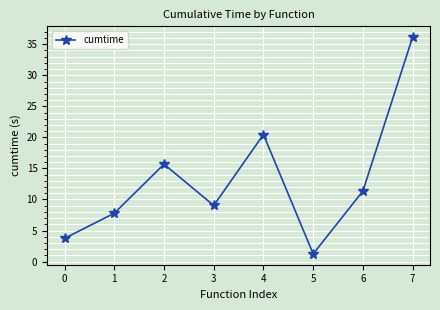

Reading left to right, transcribe all the data shown in this chart.

0=3.7	1=7.8	2=15.7	3=9.0	4=20.5	5=1.2	6=11.3	7=36.1